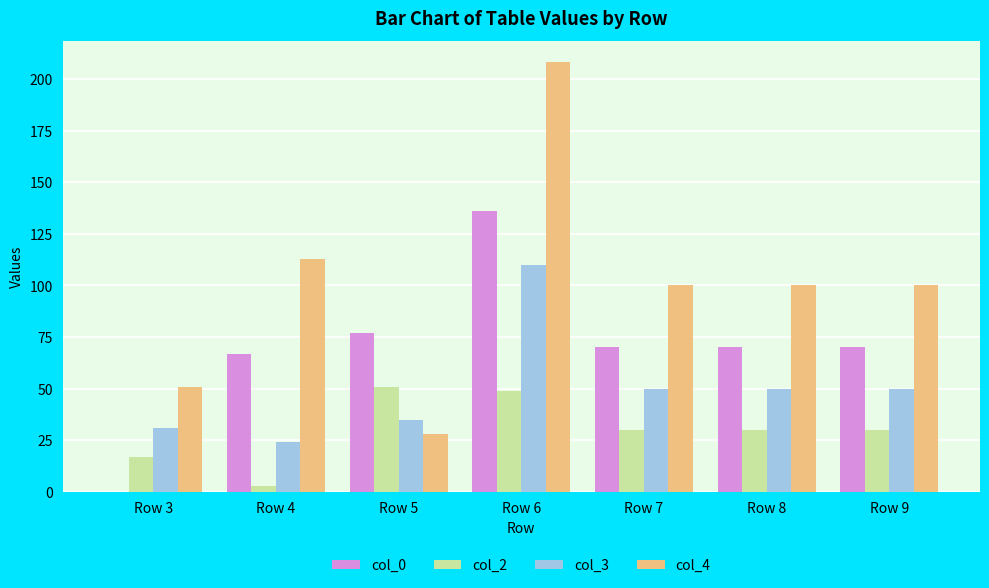

The value of col_0 at Row 8 is 70. True or false?

True